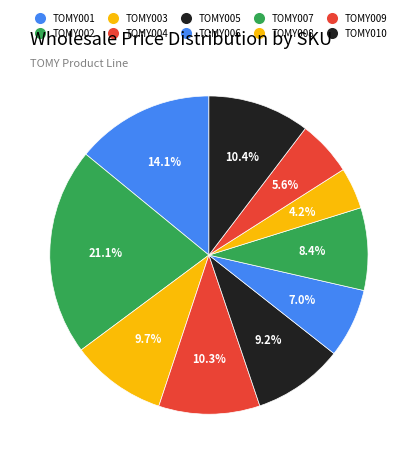

How many slices are in this pie chart?

10